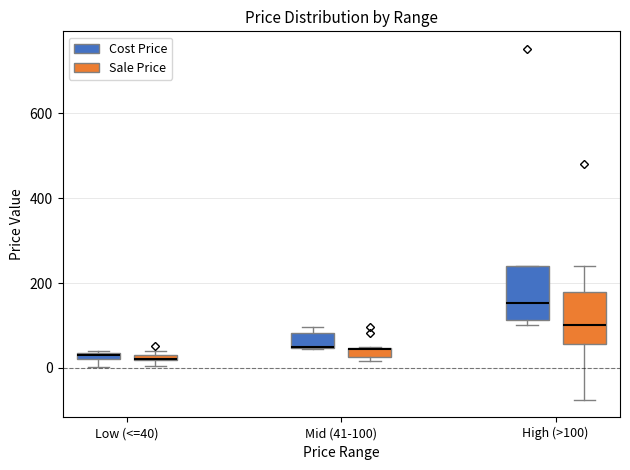

Where is the lower edge of the box for Low (<=40) (Sale Price) on the y-axis? The values are not printed on the chart, so give them approximately, as read against the axis.

20